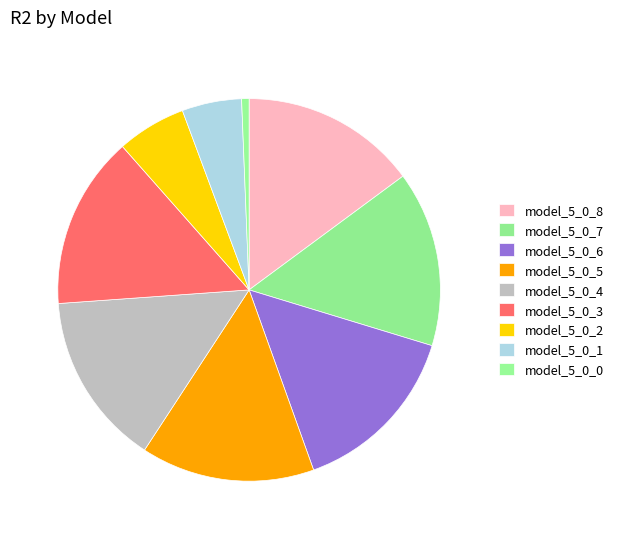

Count the number of slices in the pie.

9